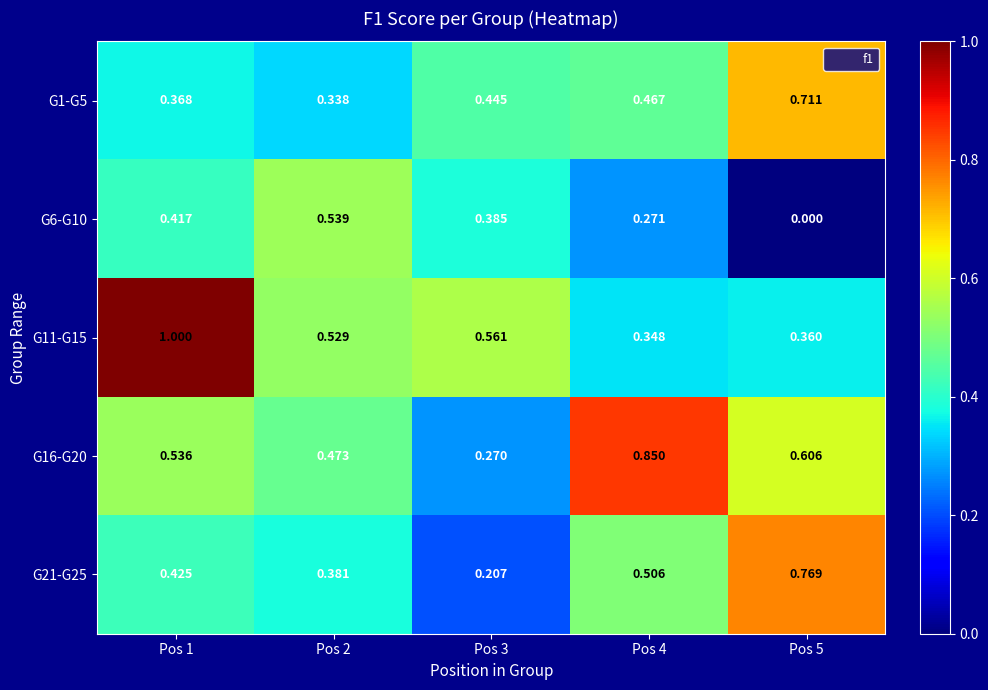

Is the value of G16-G20 at Pos 3 greater than the value of G1-G5 at Pos 3?

No